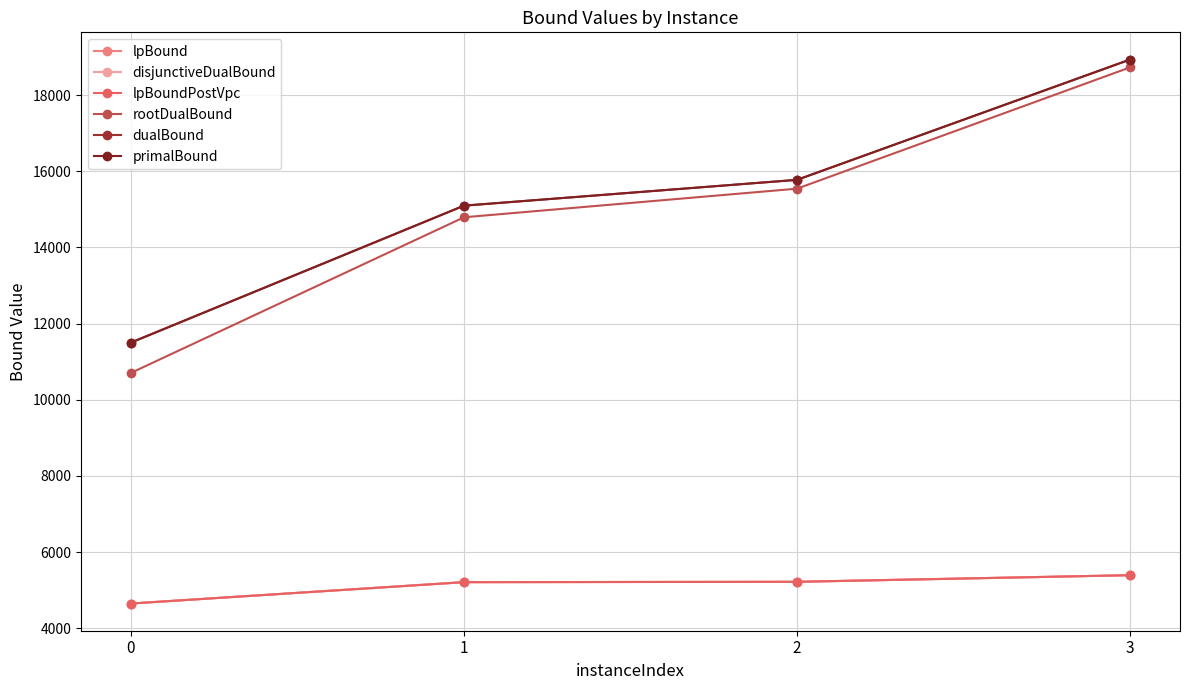

What is the total value across all series at 1?

60622.6